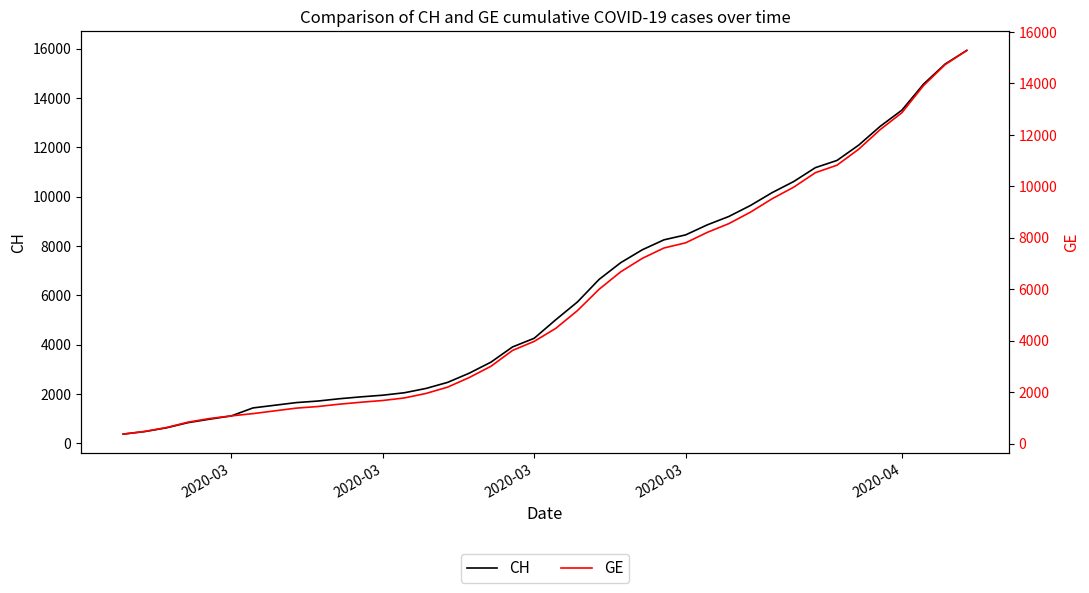

How many data points does each series have?

40